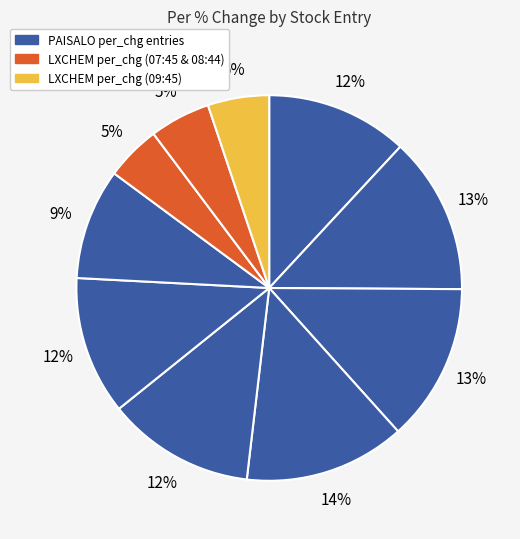

How many slices are in this pie chart?

10